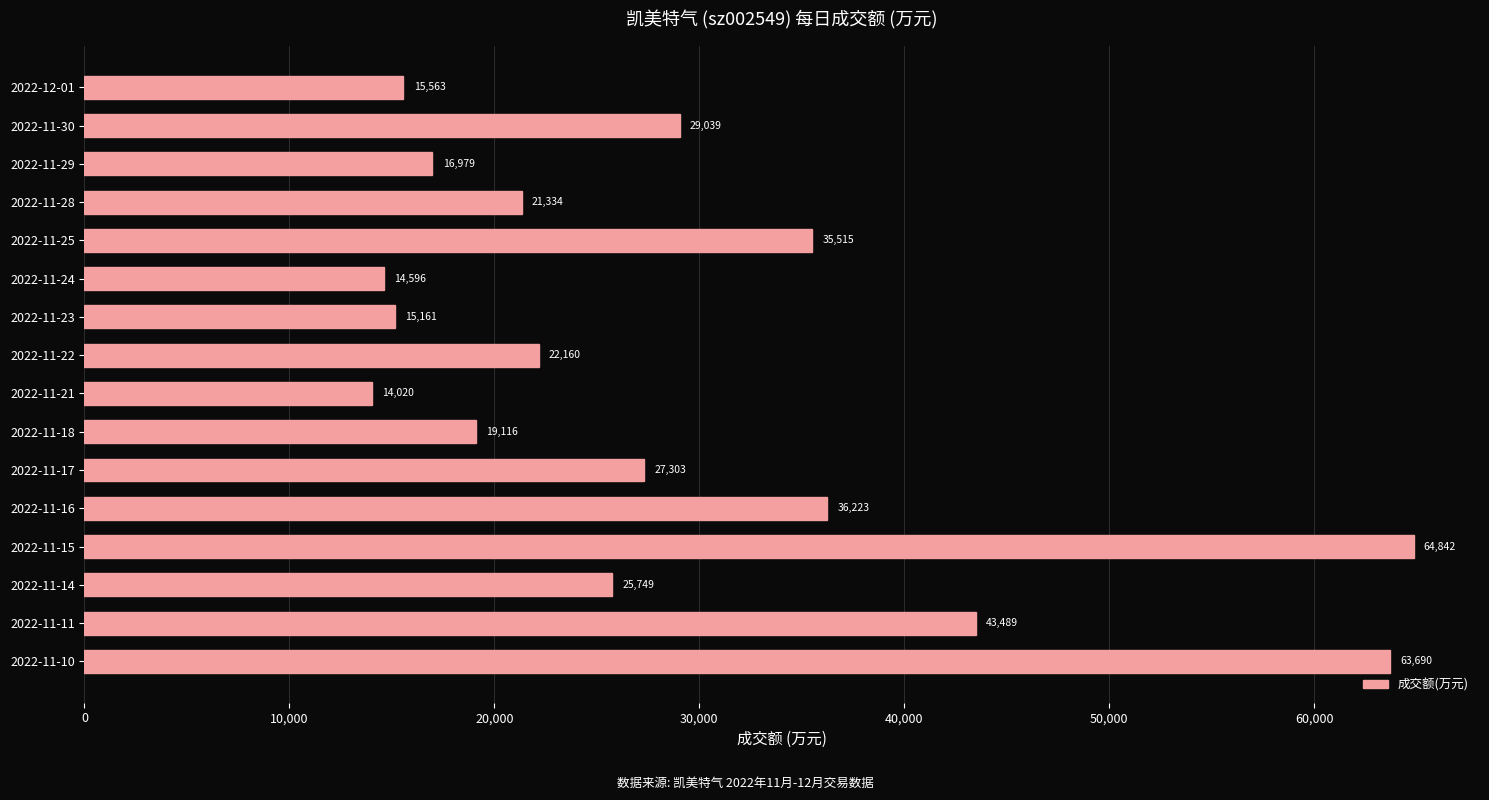

What is the label of the 10th bar from the top?

2022-11-18